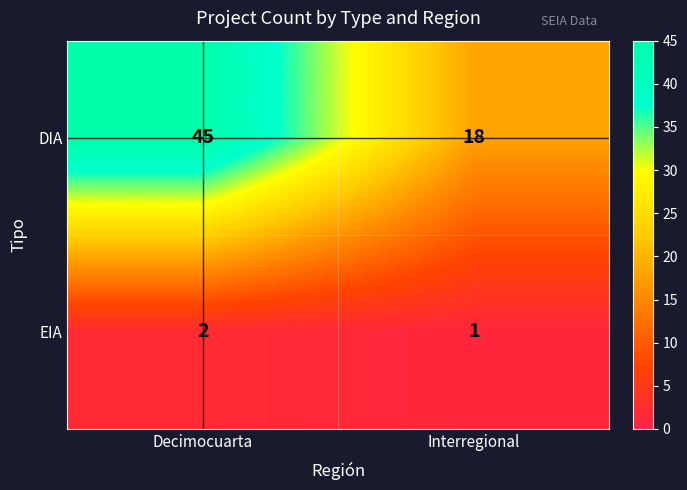

What is the difference between the maximum and minimum values in the DIA series?

27